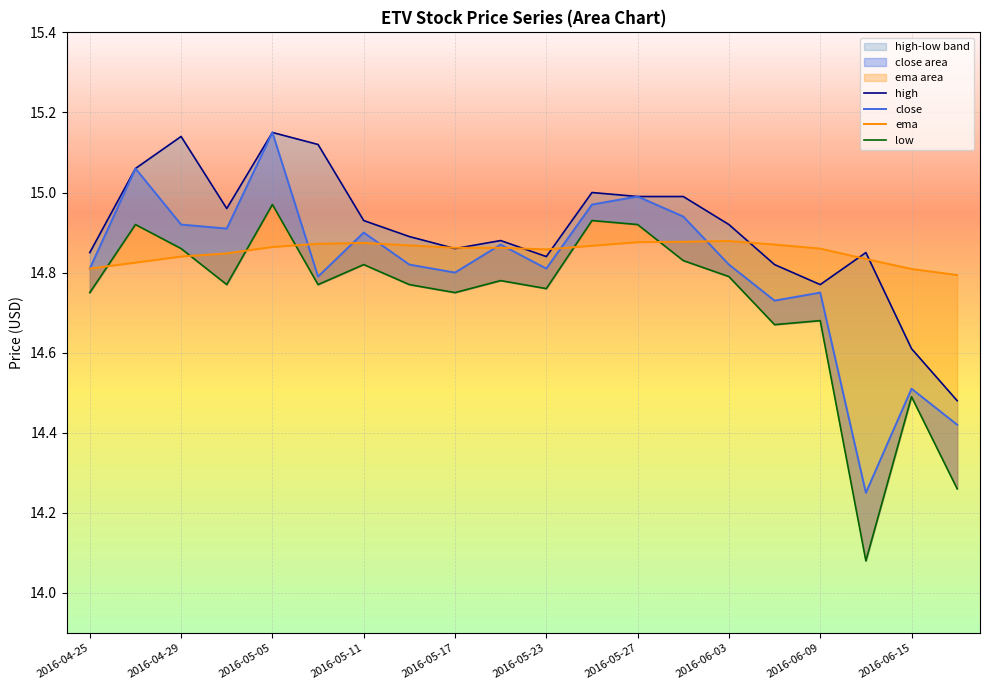

Reading right to left, what are all the values shown in this chart?

high: 14.5	14.6	14.8	14.8	14.8	14.9	15.0	15.0	15.0	14.8	14.9	14.9	14.9	14.9	15.1	15.2	15.0	15.1	15.1	14.8
close: 14.4	14.5	14.2	14.8	14.7	14.8	14.9	15.0	15.0	14.8	14.9	14.8	14.8	14.9	14.8	15.2	14.9	14.9	15.1	14.8
ema: 14.8	14.8	14.8	14.9	14.9	14.9	14.9	14.9	14.9	14.9	14.9	14.9	14.9	14.9	14.9	14.9	14.8	14.8	14.8	14.8
low: 14.3	14.5	14.1	14.7	14.7	14.8	14.8	14.9	14.9	14.8	14.8	14.8	14.8	14.8	14.8	15.0	14.8	14.9	14.9	14.8